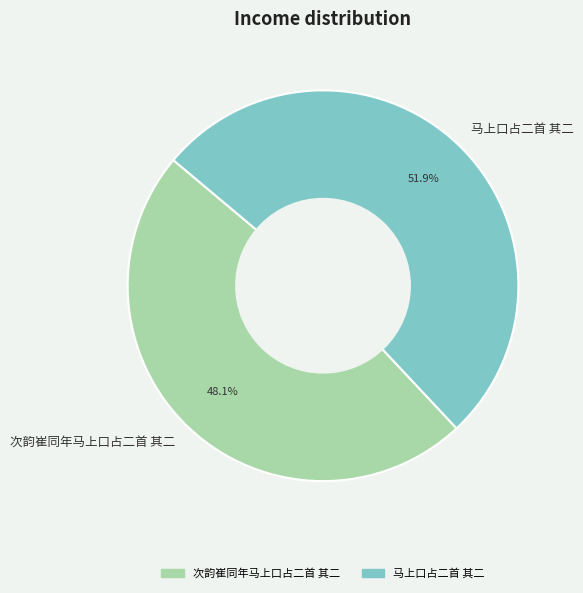

To the nearest percent, what is the difference between the largest and smallest slice percentages?

4%